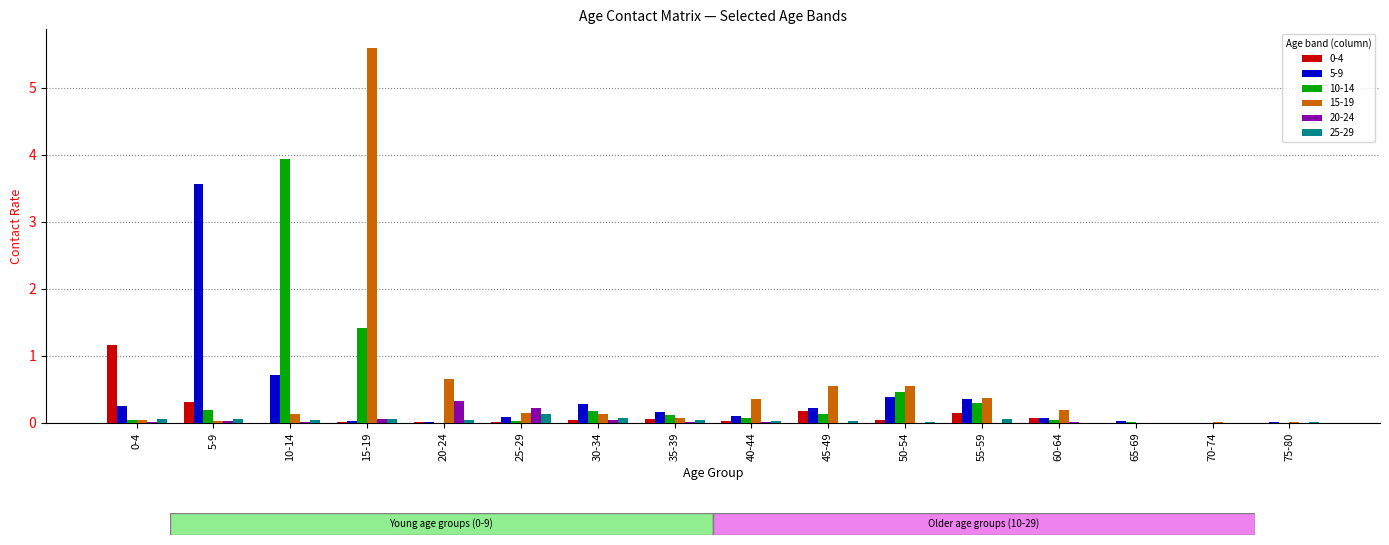

True or false: 5-9 has a value of 0.5 at 30-34.

False